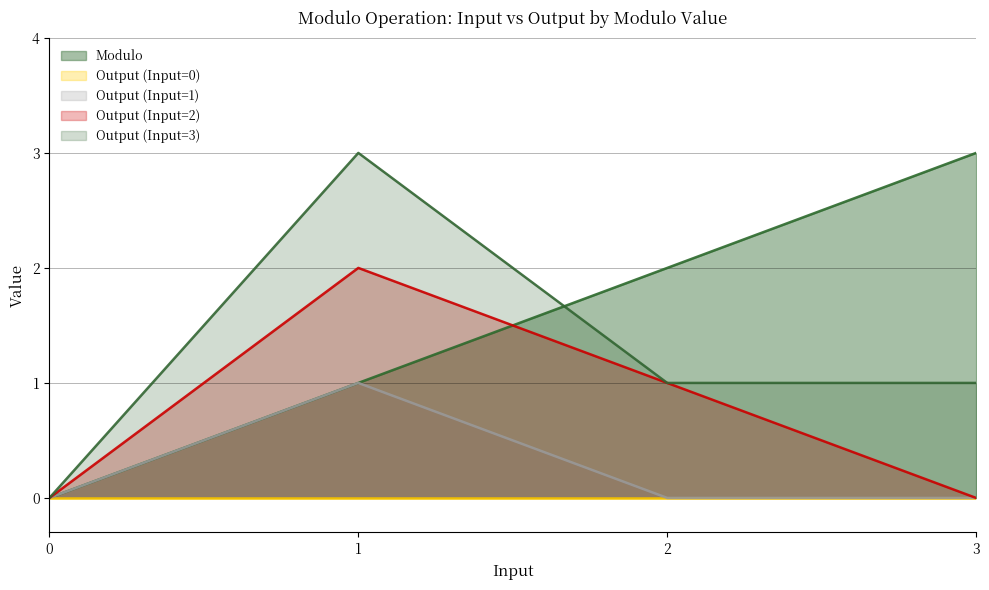

How many interior local peaks does the Output (Input=2) series have?

1